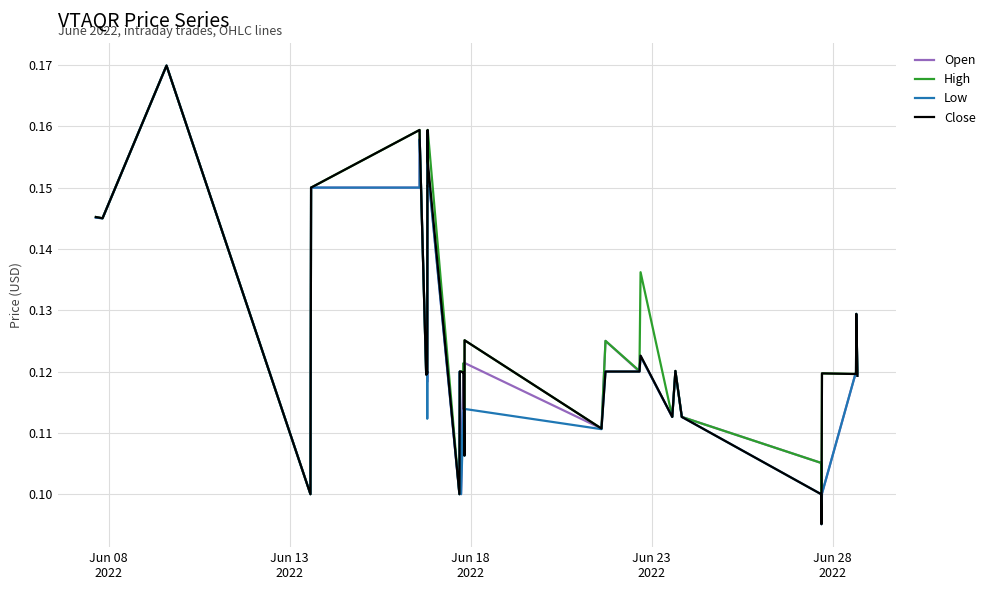

What are all the series names shown in the legend?

Open, High, Low, Close